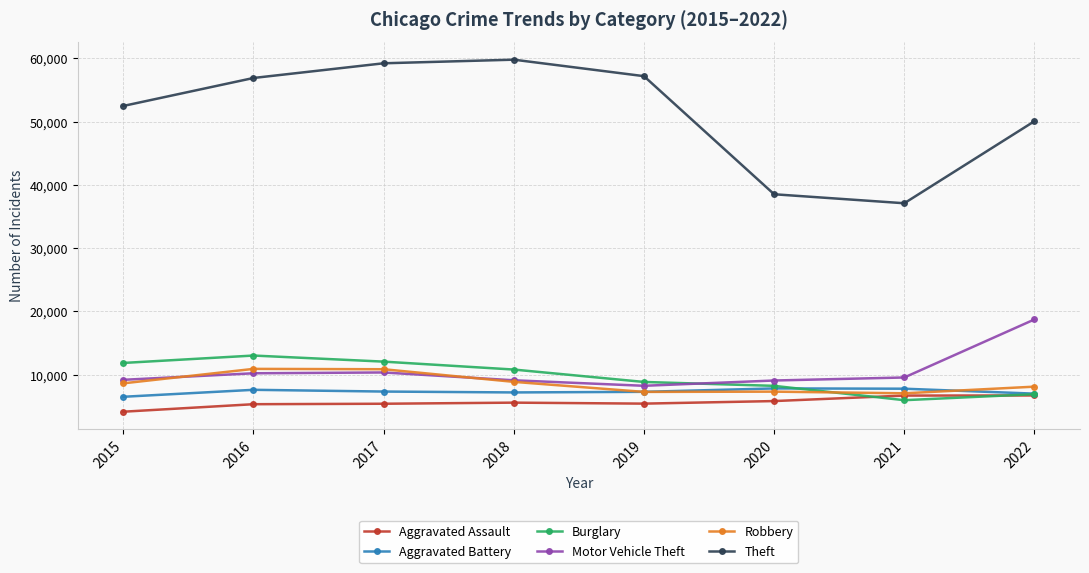

What is the value of the Burglary point at the 8th from the left?

6910